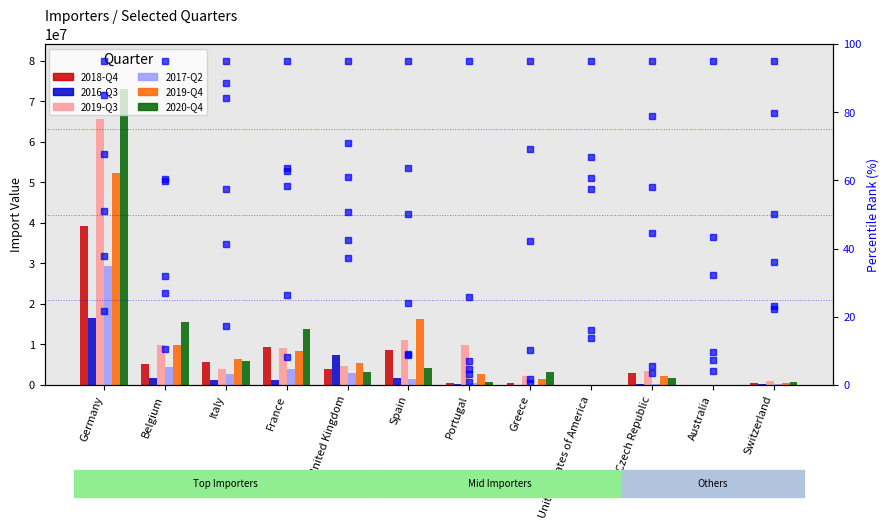

What is the spread (max minus min) of values at Belgium?

13813552